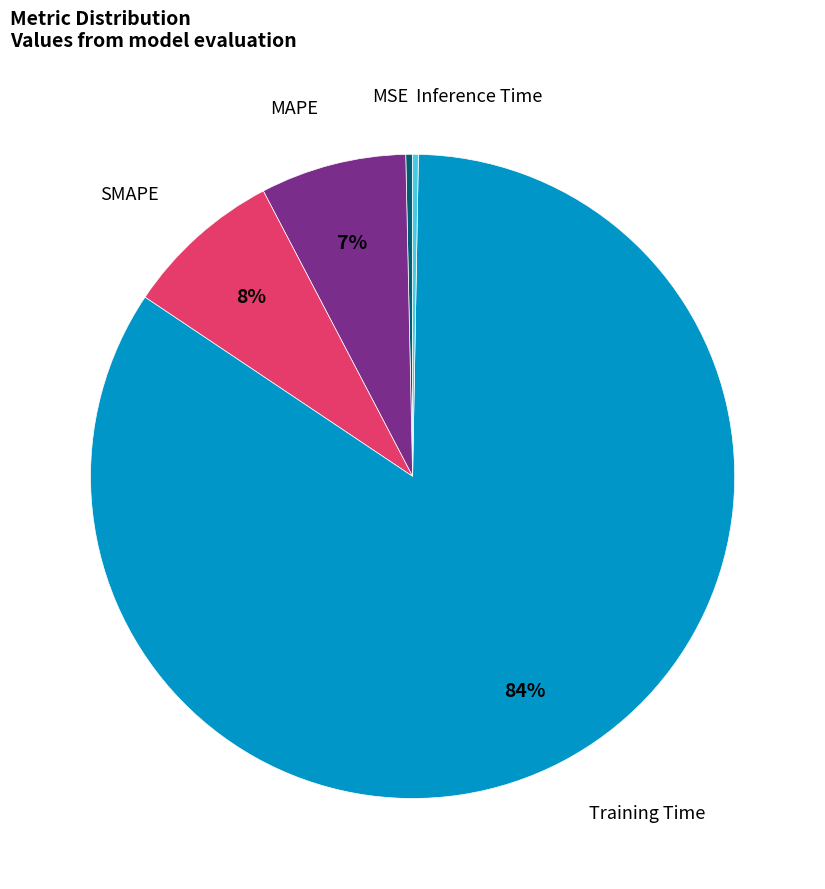

Is there a majority slice in this chart?

Yes